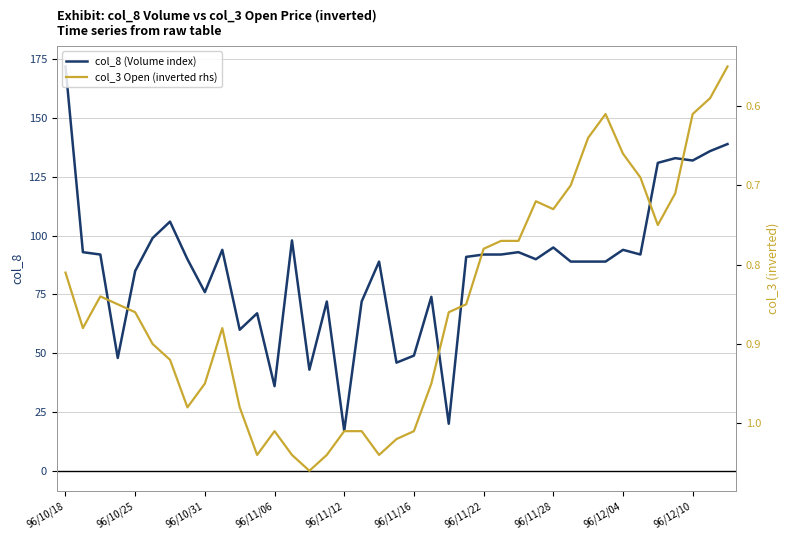

Is this an area chart (filled region under the line)?

No